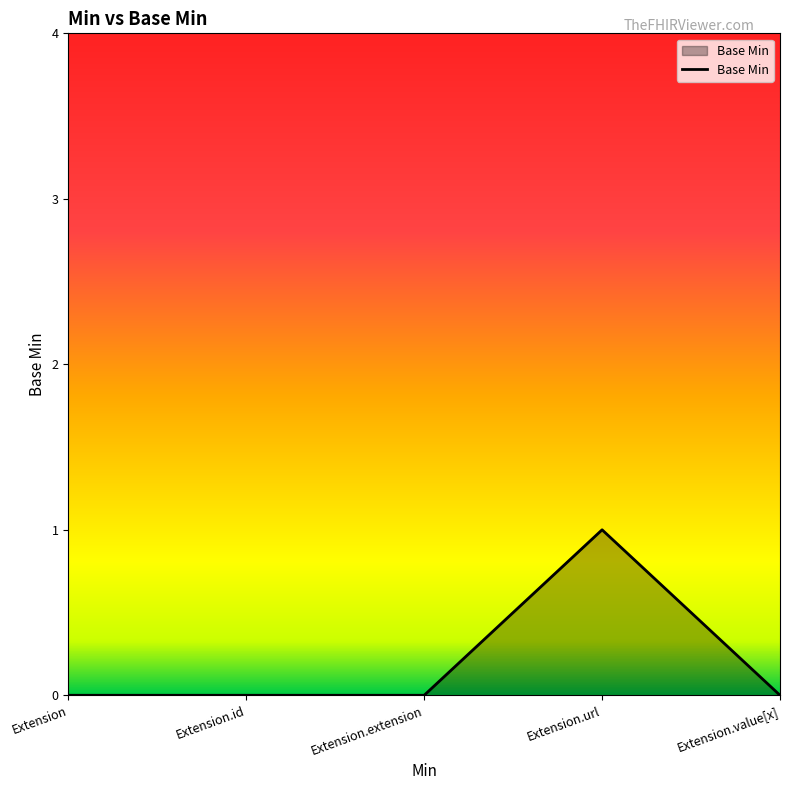

True or false: the data shows -1 at Extension.value[x].

False